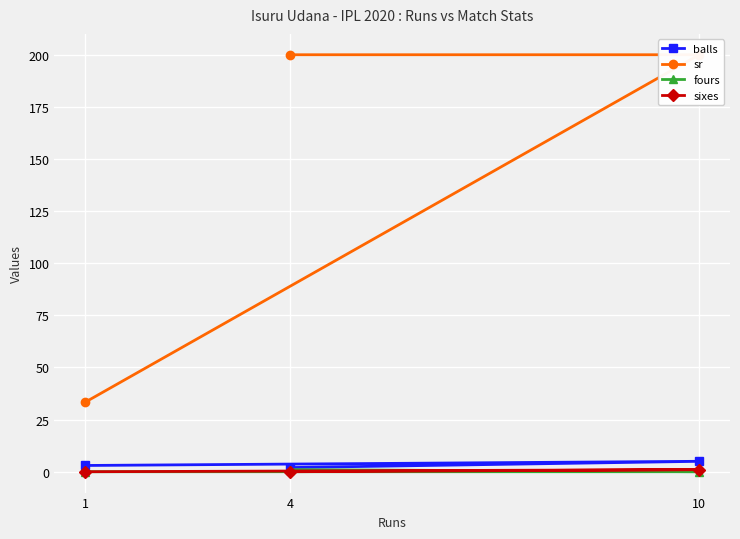

Does the chart display data point markers on the line(s)?

Yes